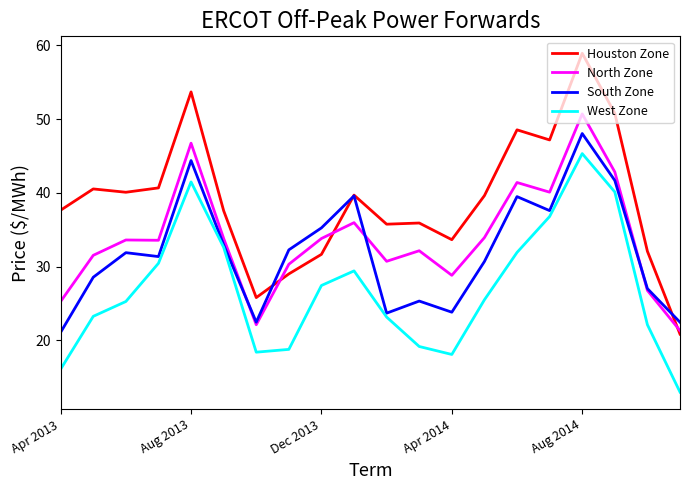

What is the lowest value of the West Zone series?

13.0